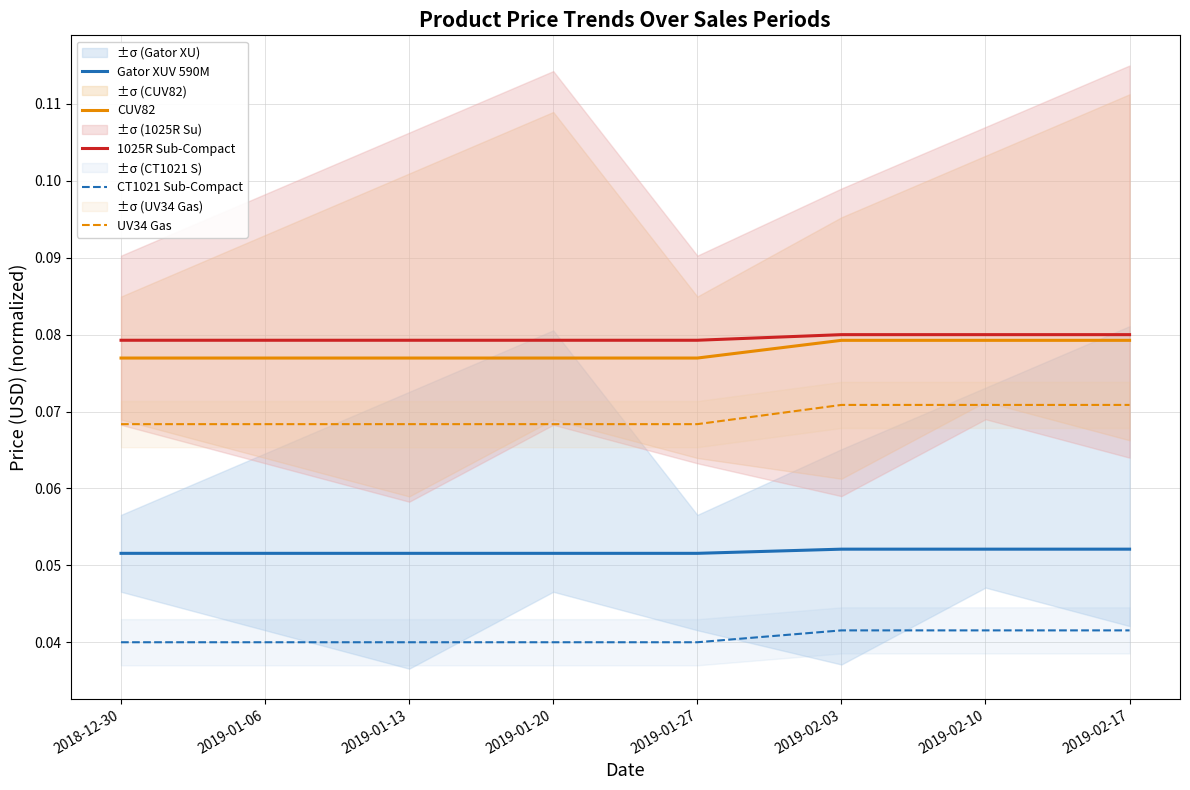

True or false: Gator XUV 590M and CUV82 intersect in this chart.

False